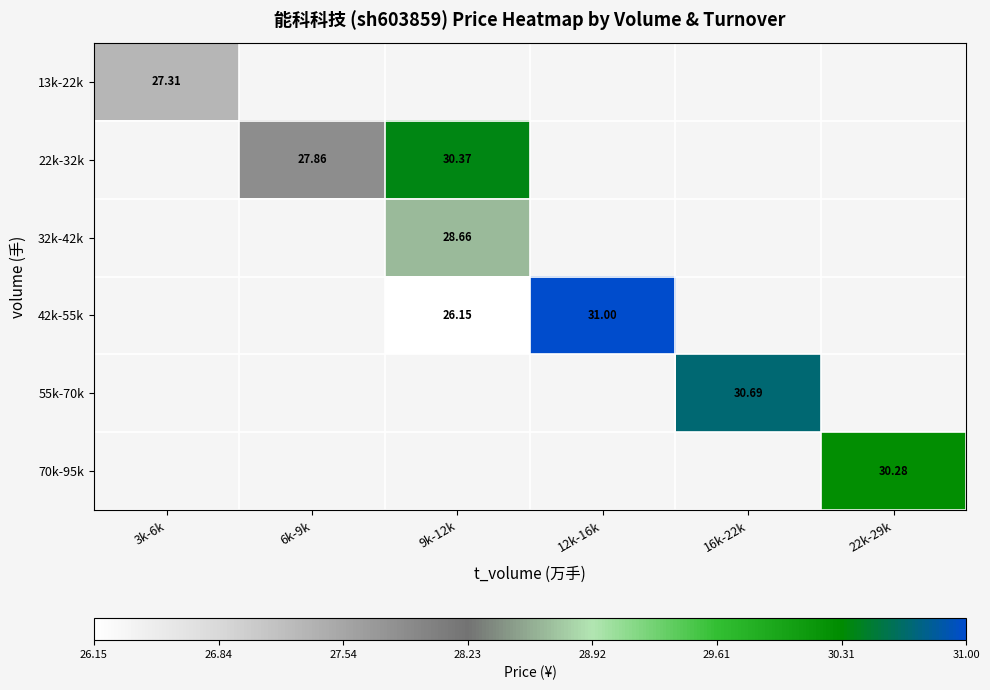

At which label is 13k-22k closest to 27?

3k-6k